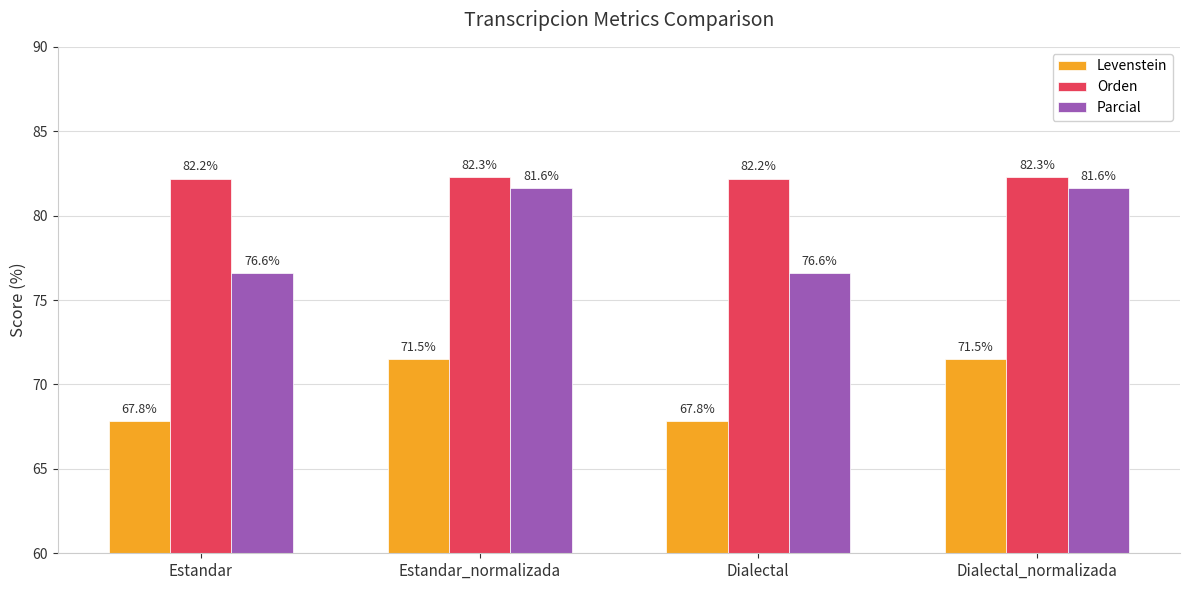

How many Orden values are between 82 and 83?

4